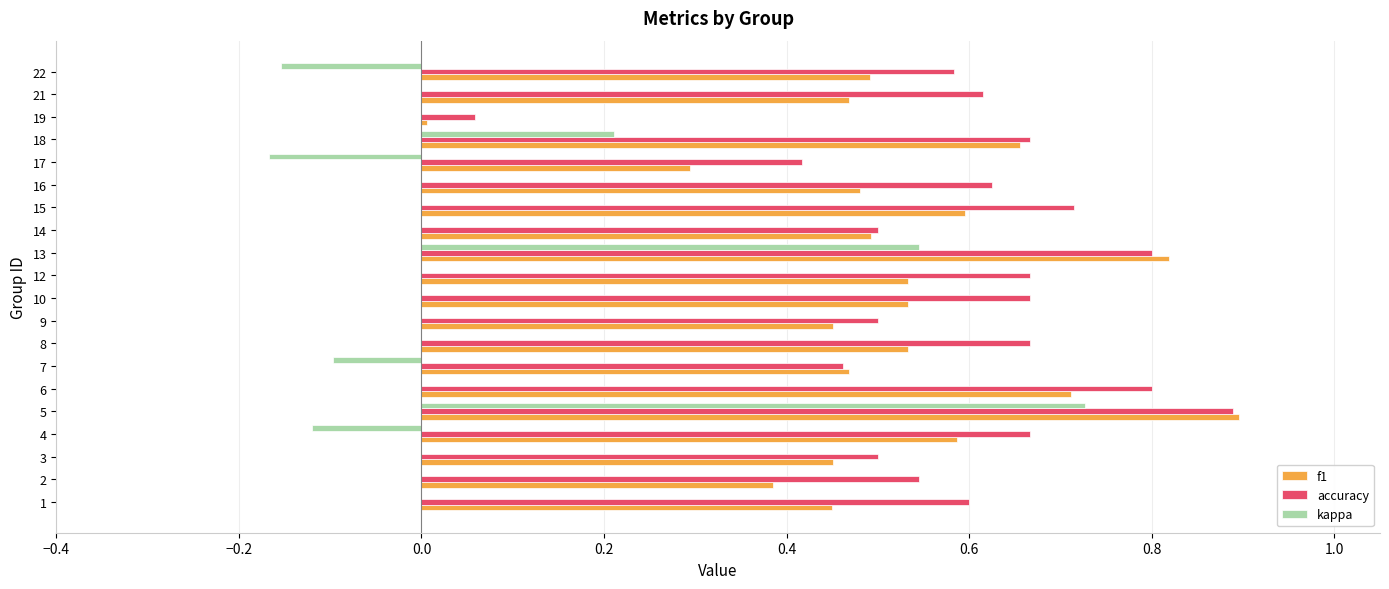

What is the sum of the accuracy values at 4 and 2?

1.2